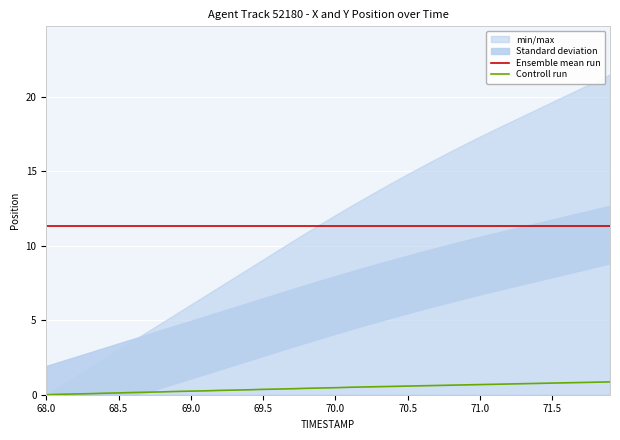

Rank the series by their maximum value, from lowest to highest.

Controll run, Ensemble mean run